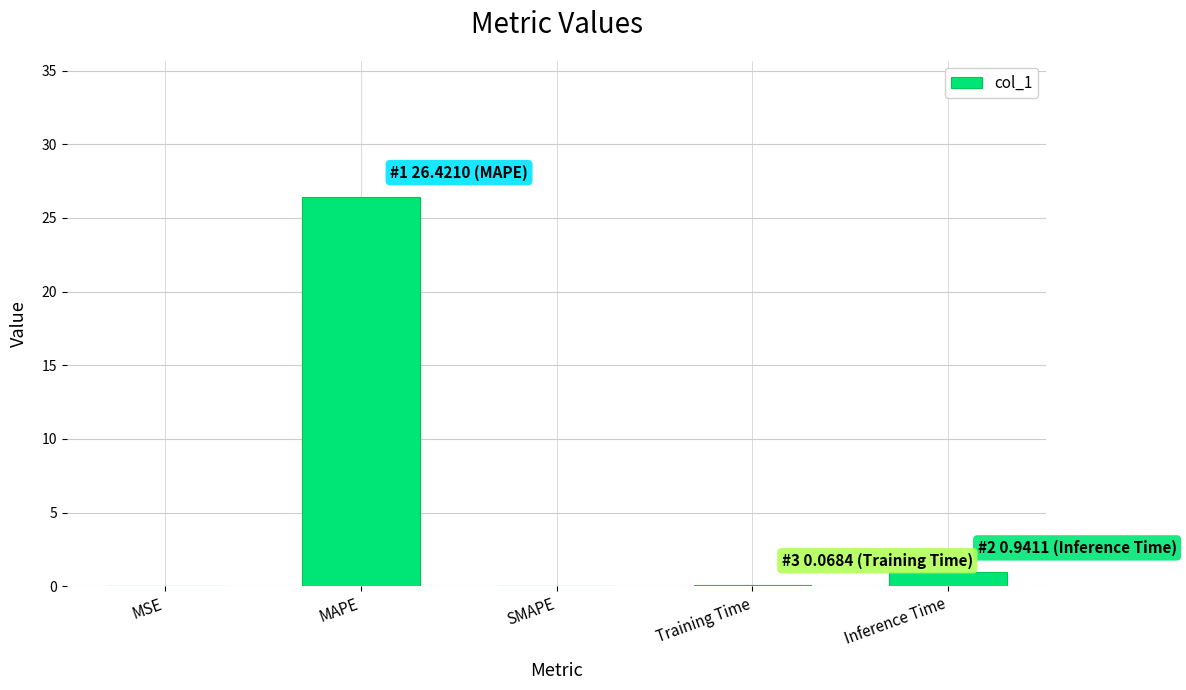

Does the chart contain stacked bars?

No